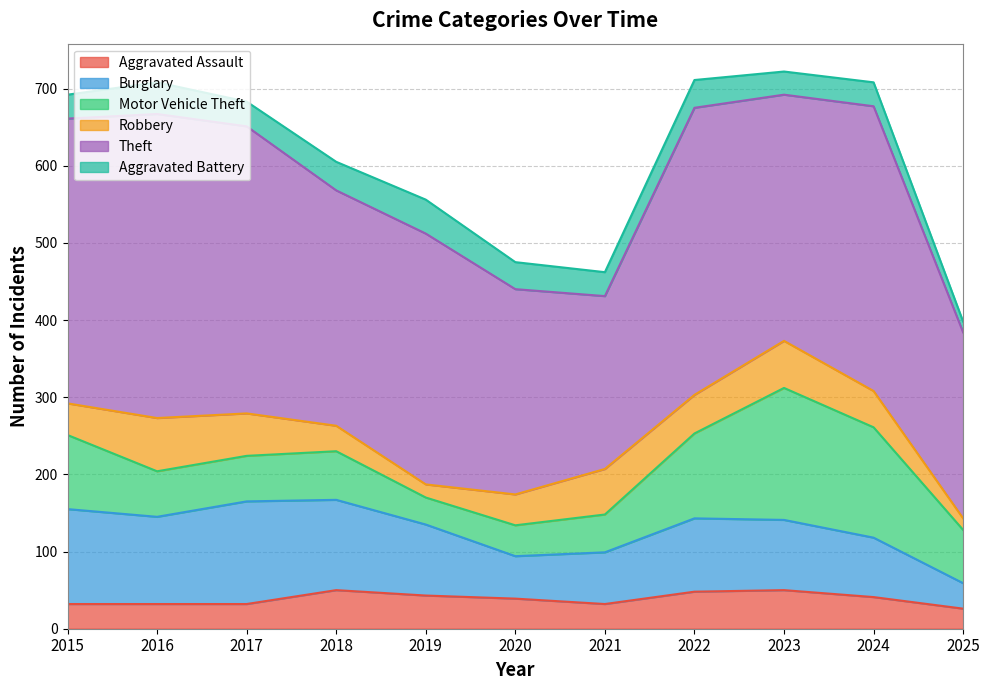

Is the value of Aggravated Battery at 2021 greater than the value of Aggravated Assault at 2017?

No